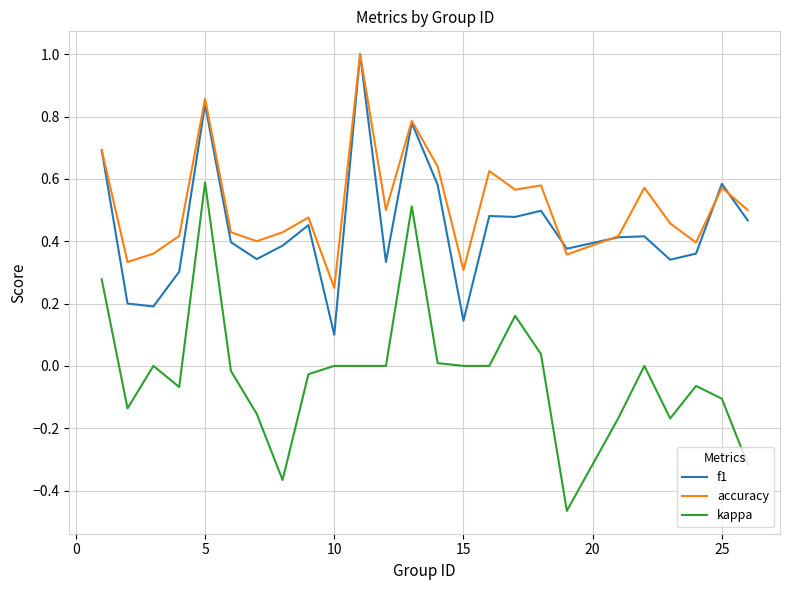

What is the greatest value displayed?

1.0